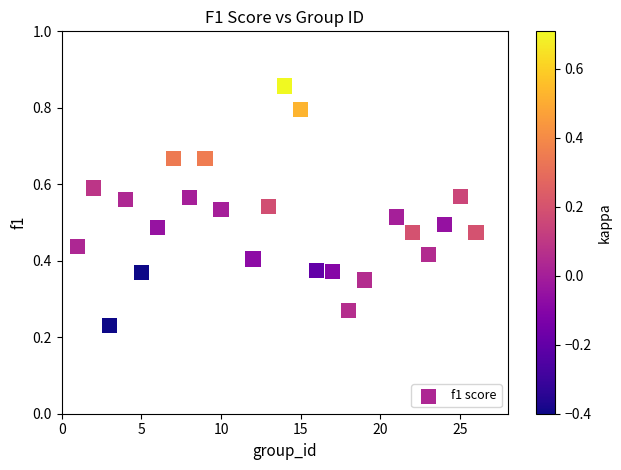

What is the range of X values (max minus min)?

25.0